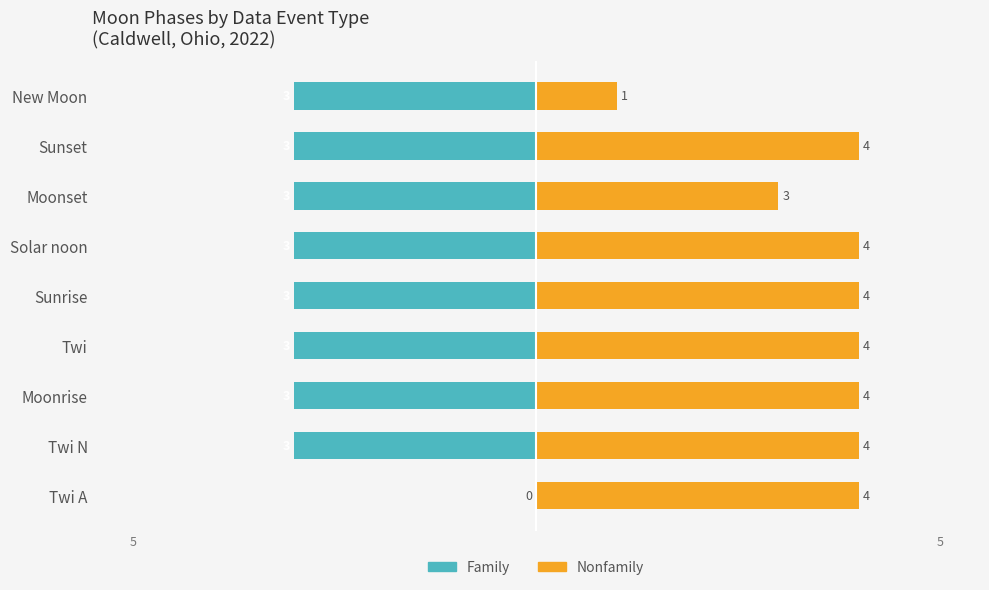

What are all the series names shown in the legend?

Family, Nonfamily